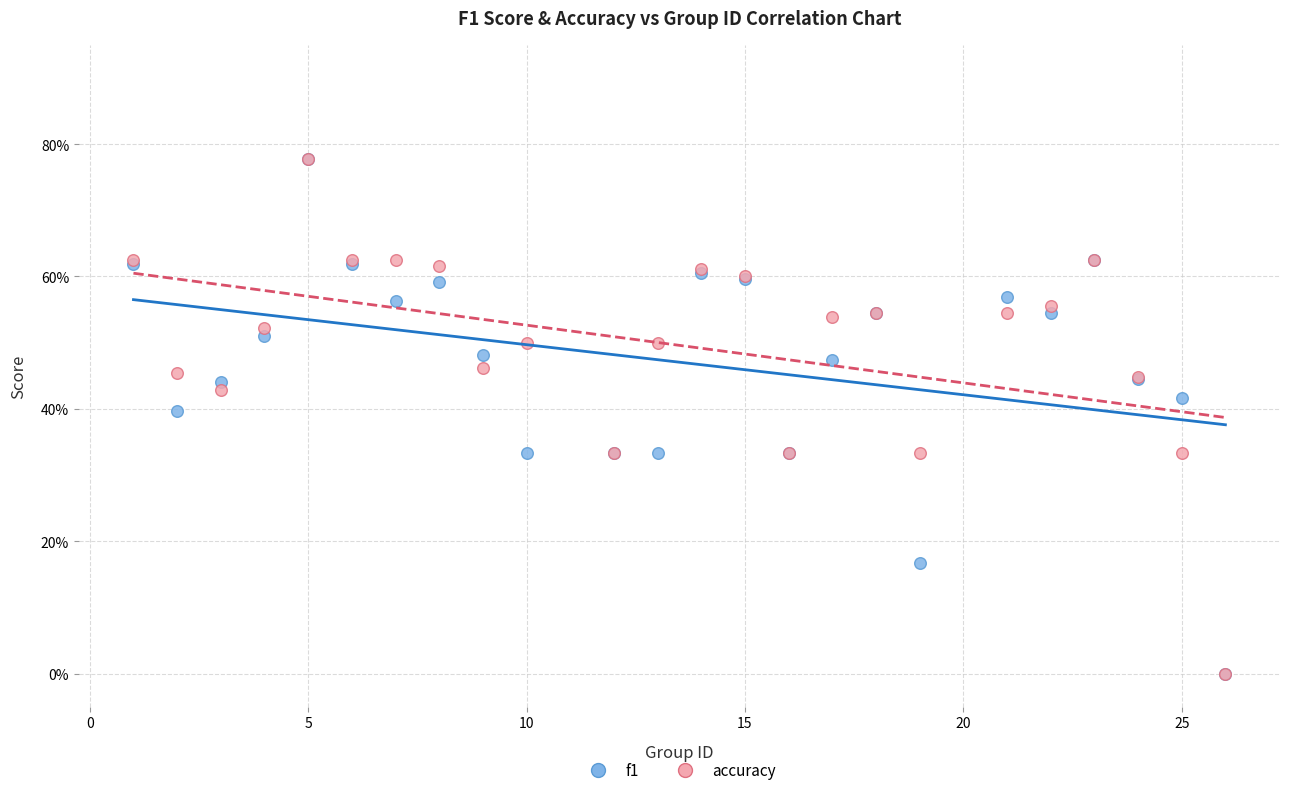

What are all the series names shown in the legend?

f1, accuracy